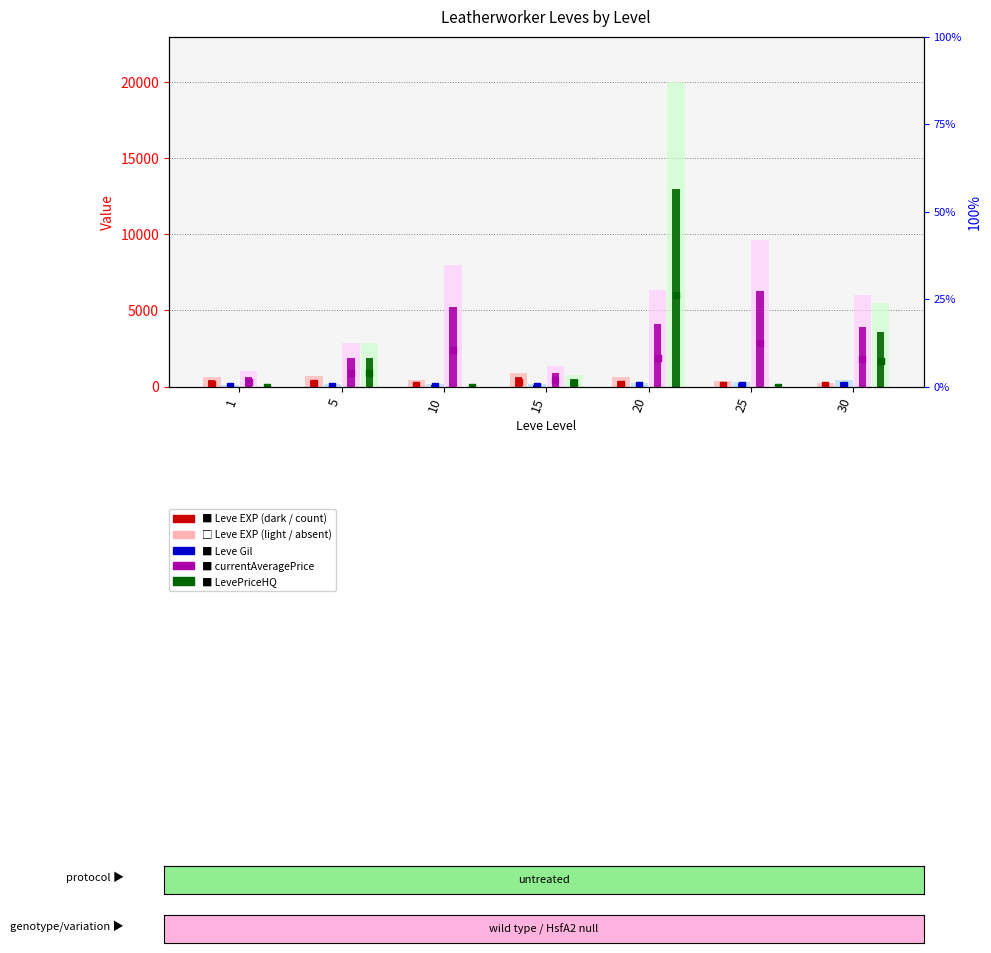

Which series contains the lowest Y value?

LevePriceHQ